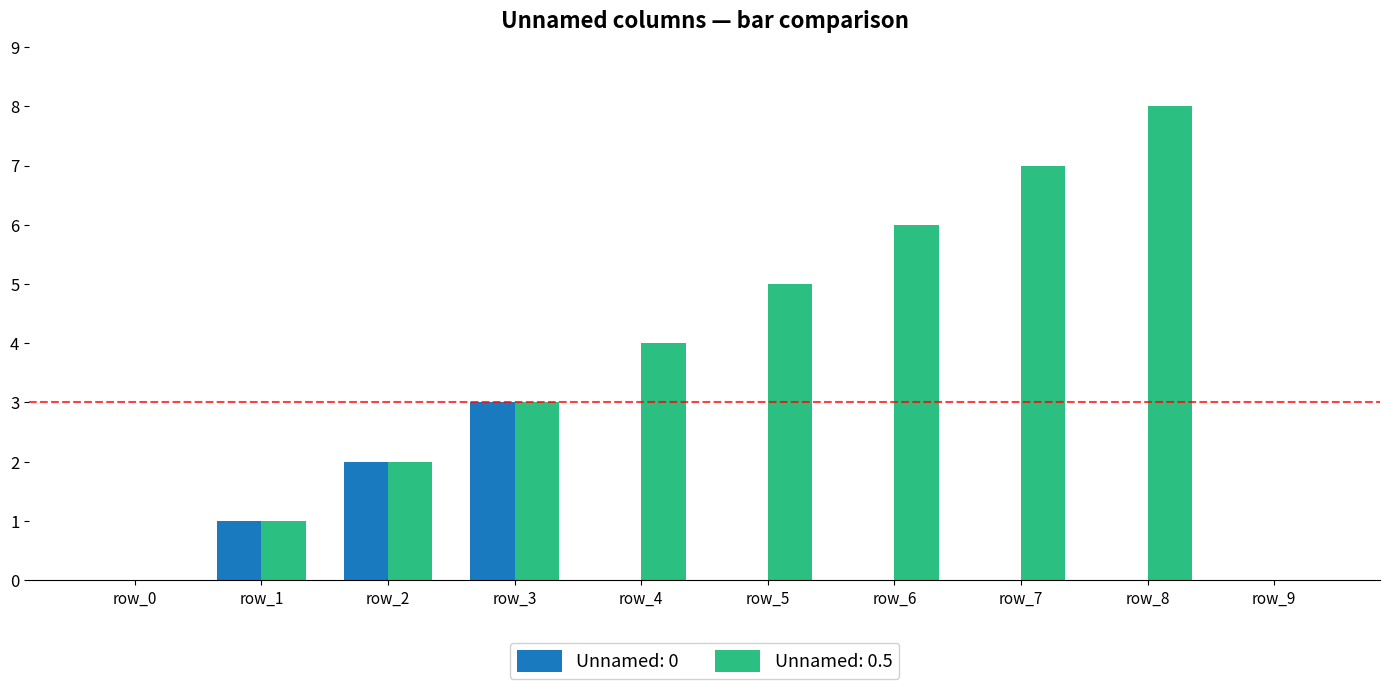

Is the value of Unnamed: 0 at row_8 greater than the value of Unnamed: 0.5 at row_7?

No